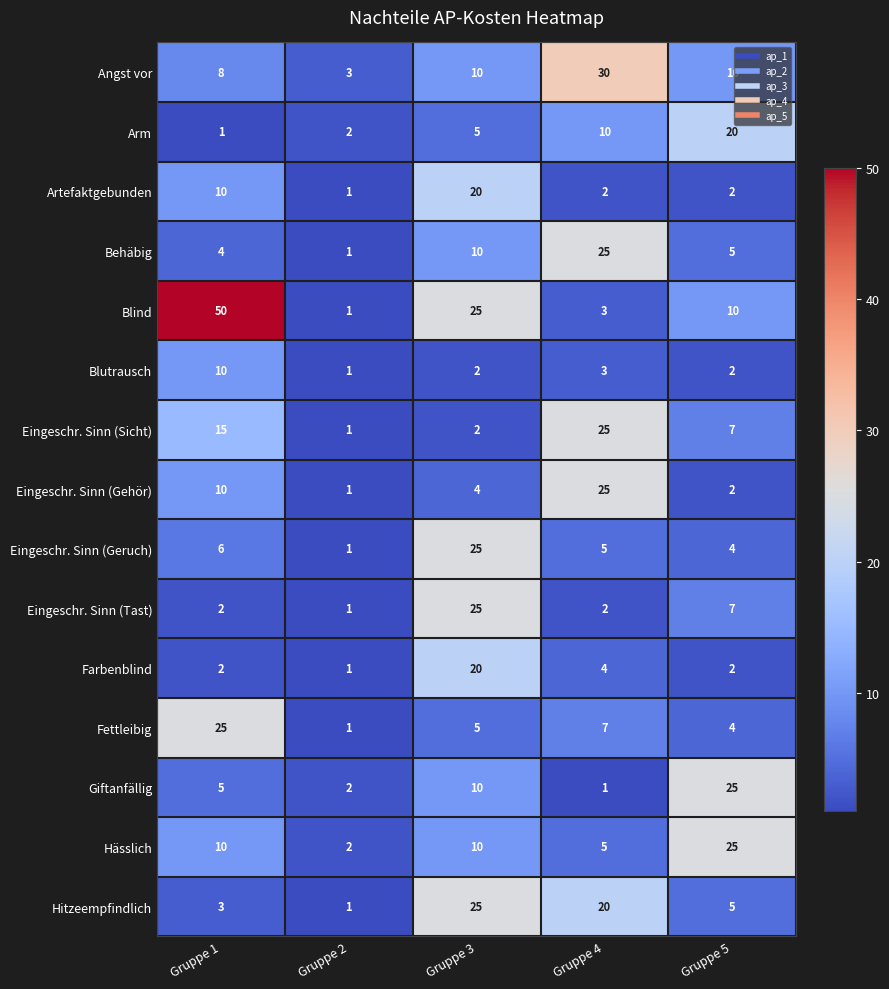

At which category is the sum across all series the highest?

Gruppe 3